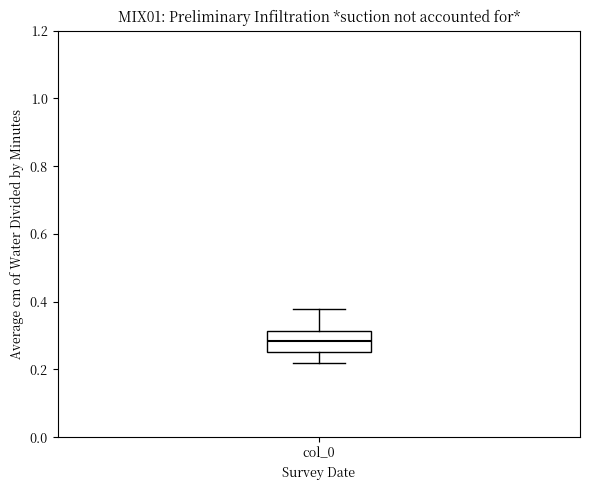

Read this box plot against the y-axis: the position of the median line, the range covered by the box, and the ends of both whiskers. The values are not printed on the chart, so give them approximately, as read against the axis.

median 0.28, box 0.26 to 0.32, whiskers 0.22 to 0.38